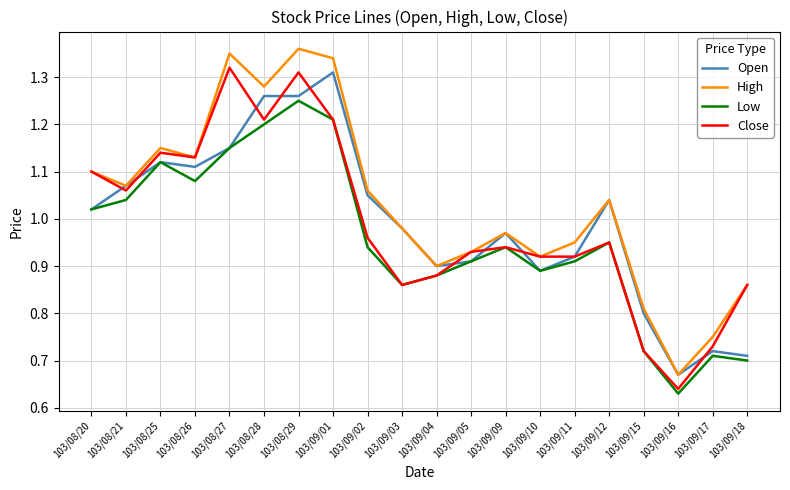

Where does the Open series first go above 1?

103/08/20